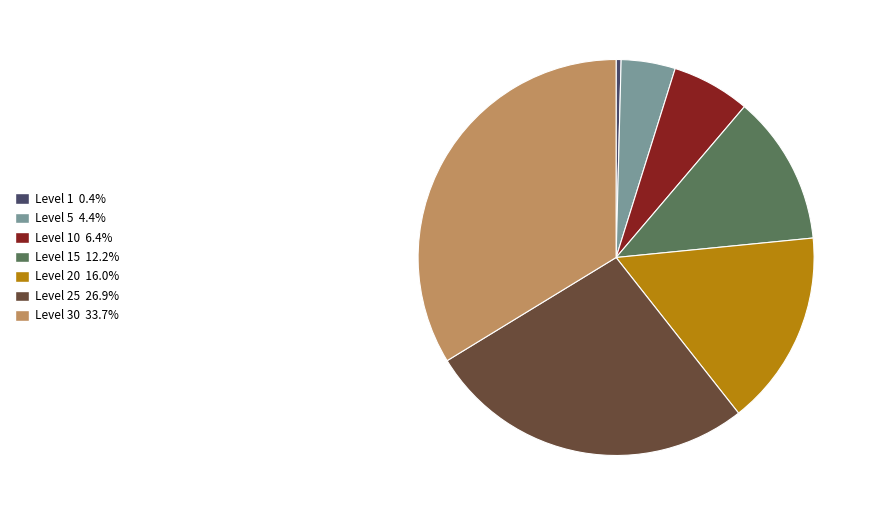

Does Level 15 12.2% represent more than half of the total?

No